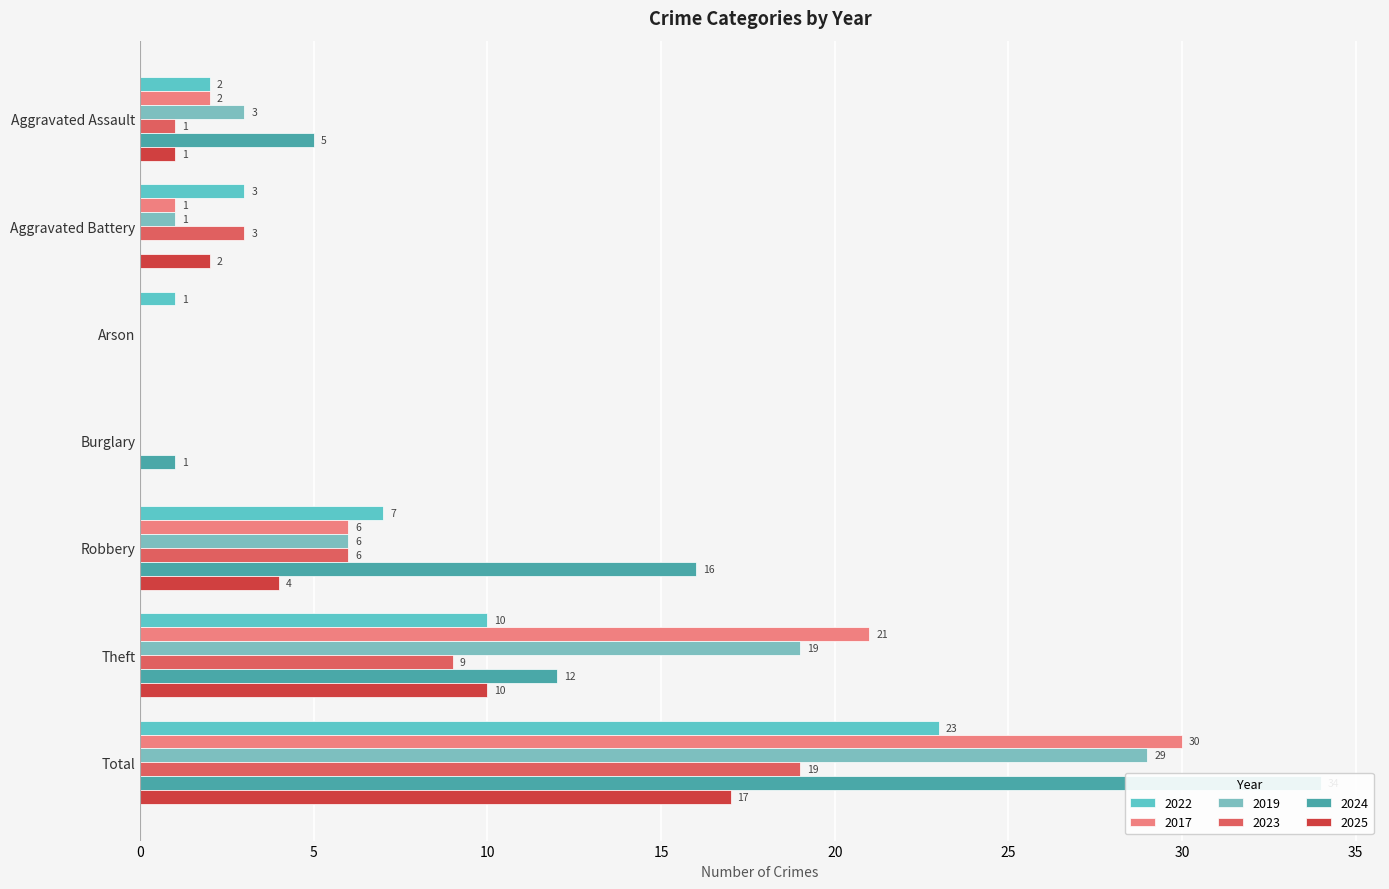

What is the average value of the 2019 series?

8